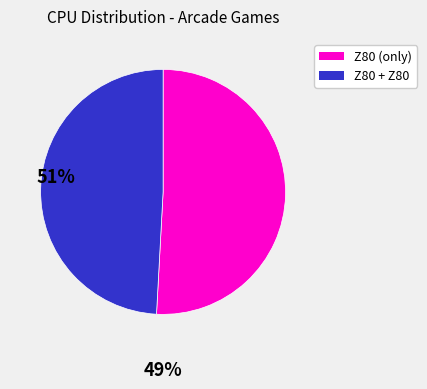

Is there any slice that represents more than half of the pie?

Yes